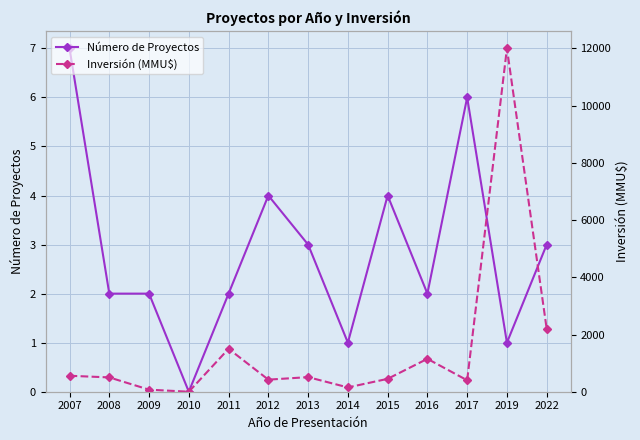

True or false: Inversión (MMU$) and Número de Proyectos cross at least once.

False